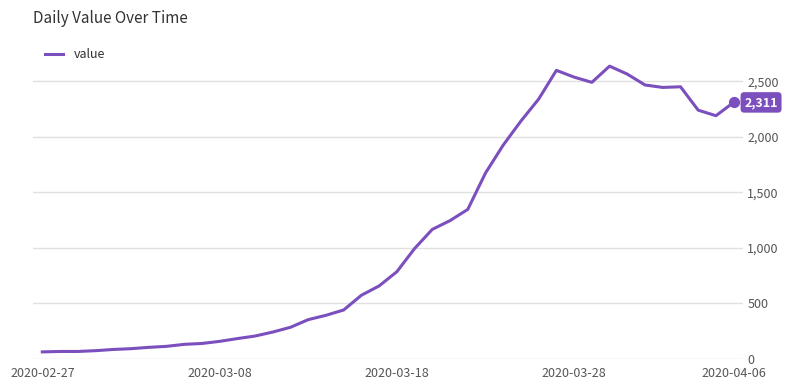

What is the difference between the maximum and minimum values?

2577